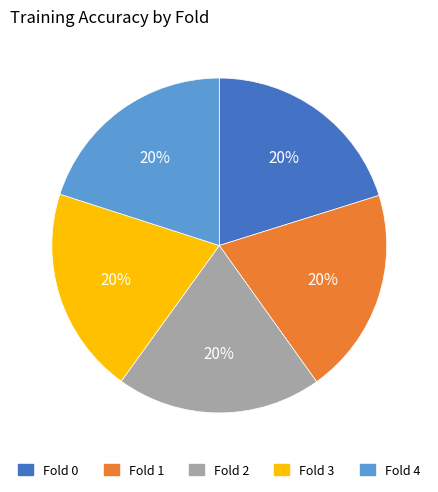

To the nearest percent, what portion does Fold 0 represent?

20%